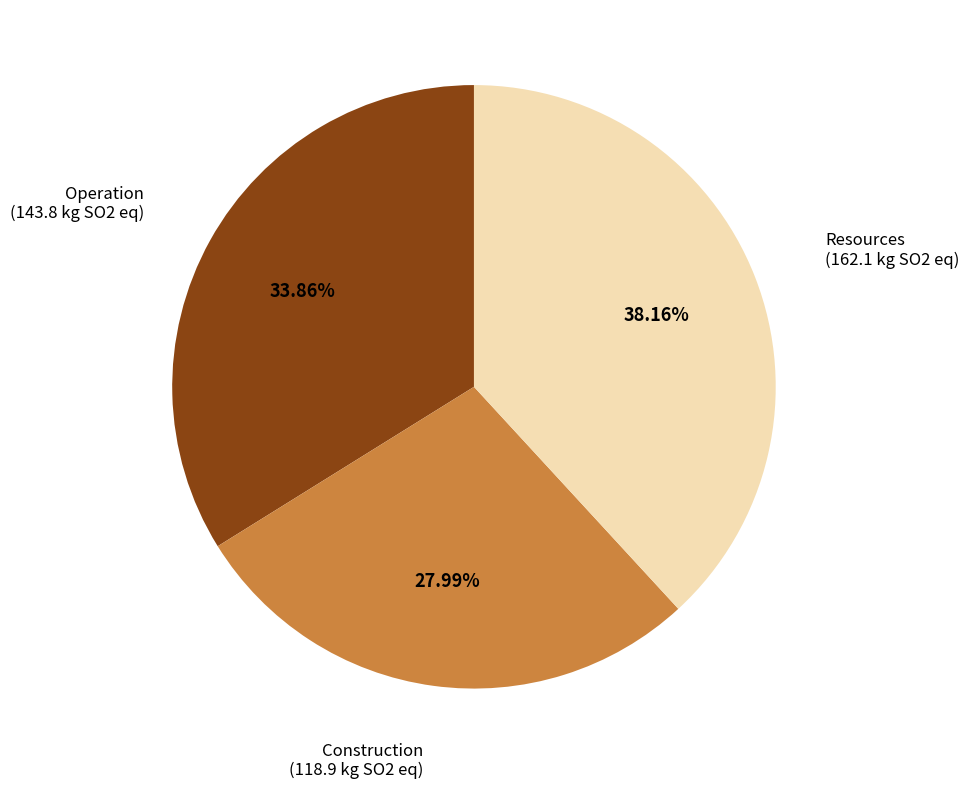

Which slice is the smallest?

Construction